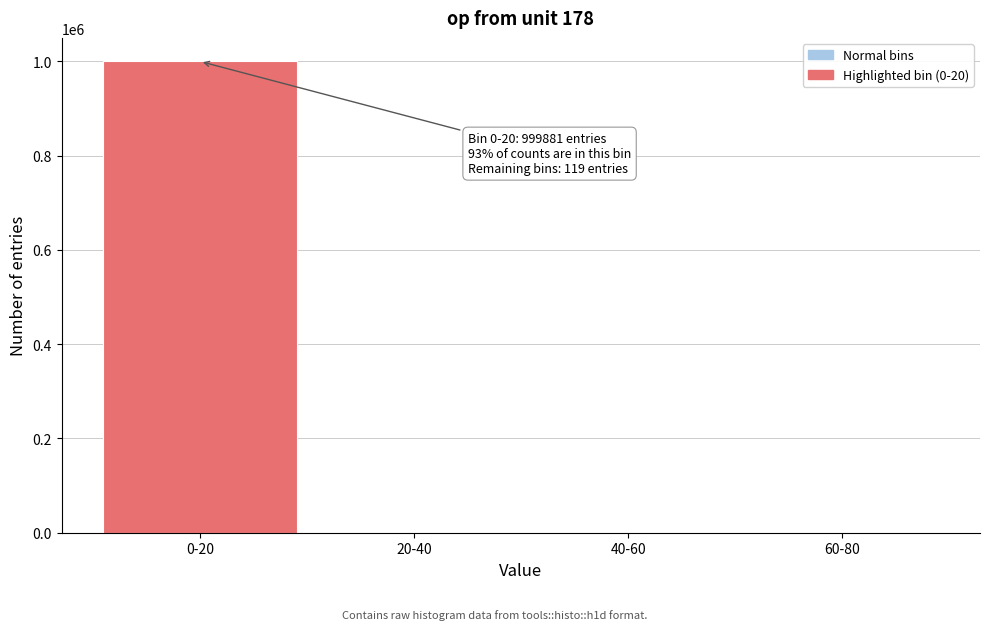

What is the greatest value displayed?

999881